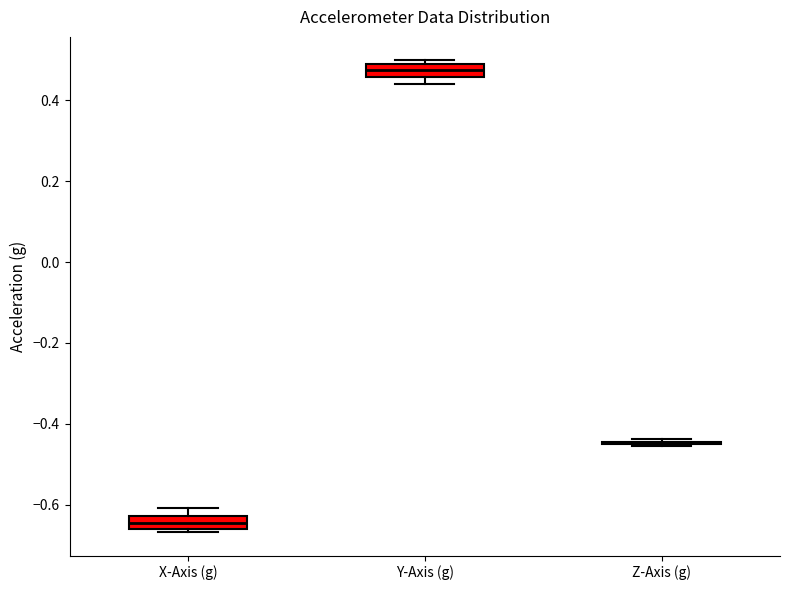

Where is the upper edge of the box for Y-Axis (g) on the y-axis? The values are not printed on the chart, so give them approximately, as read against the axis.

0.50